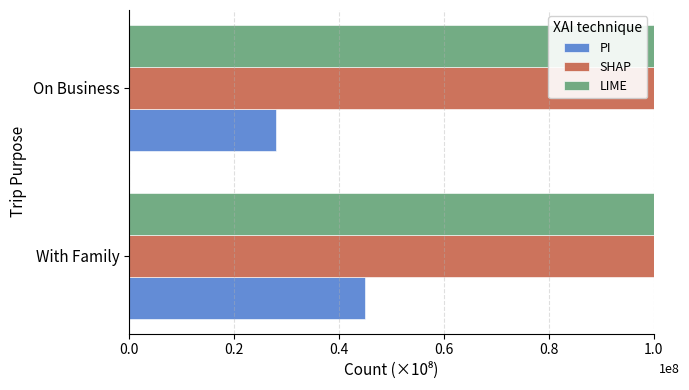

How many groups of bars are there?

2